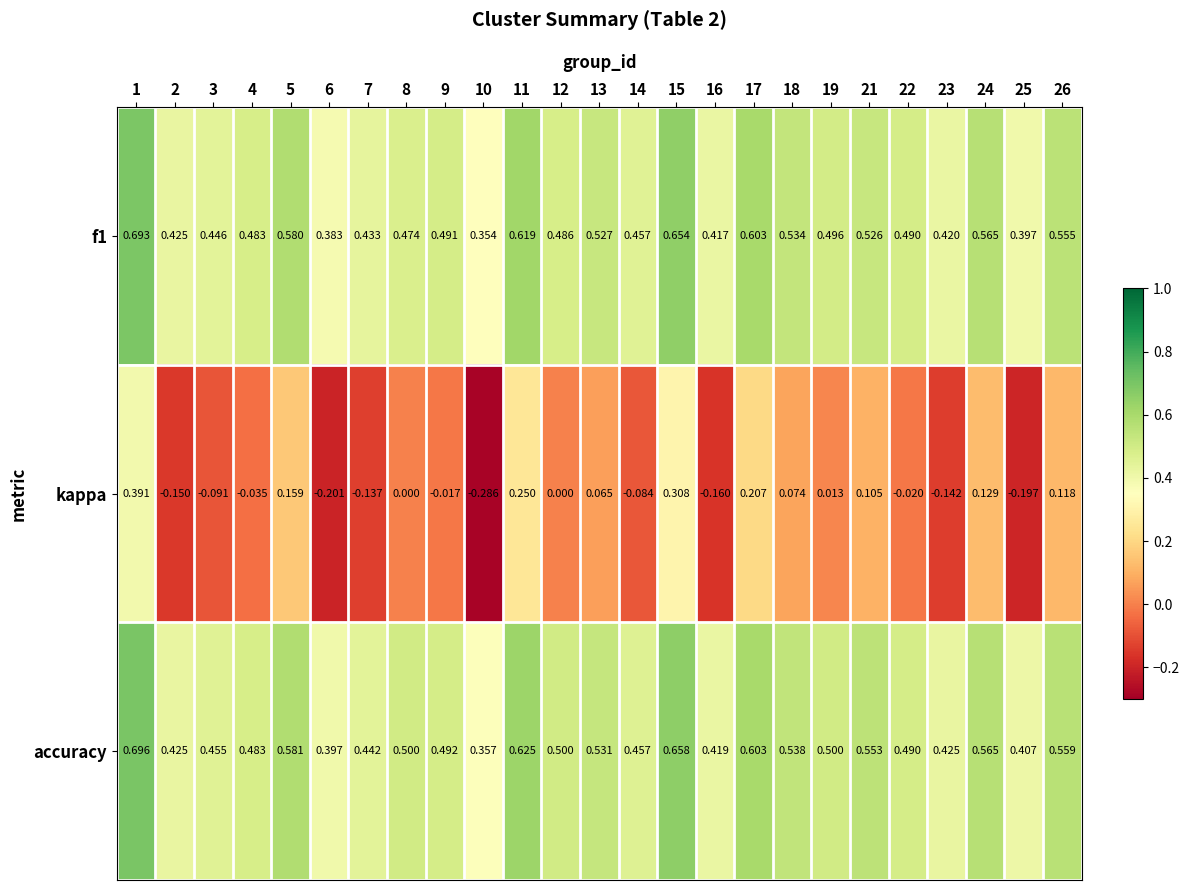

Which series changed the most between 5 and 25?

kappa